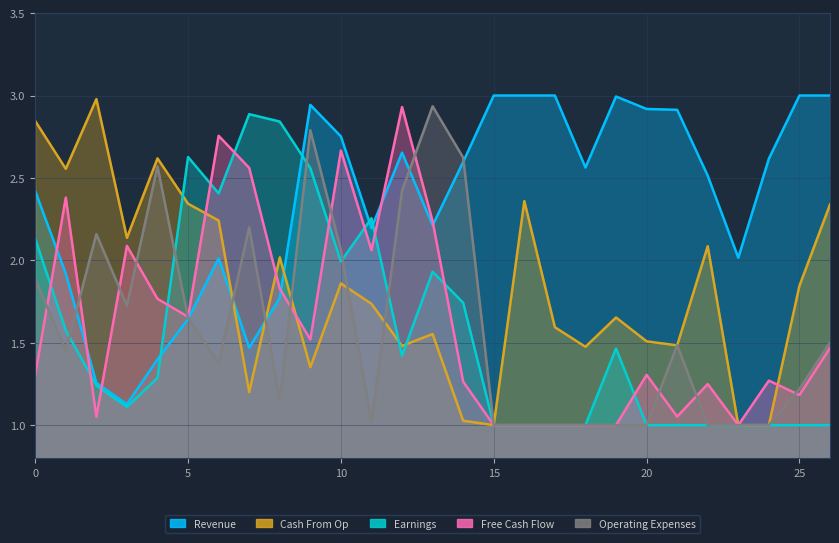

Count the number of categories in the chart.

27